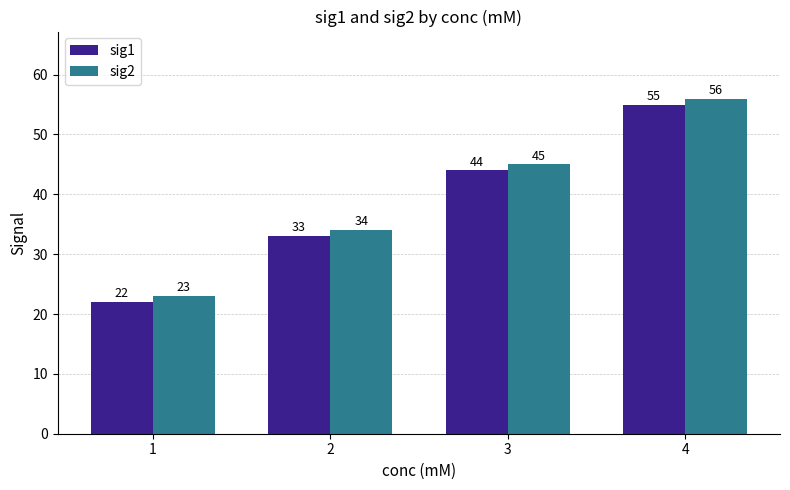

What is the difference between the sig1 values at 1 and 2?

11